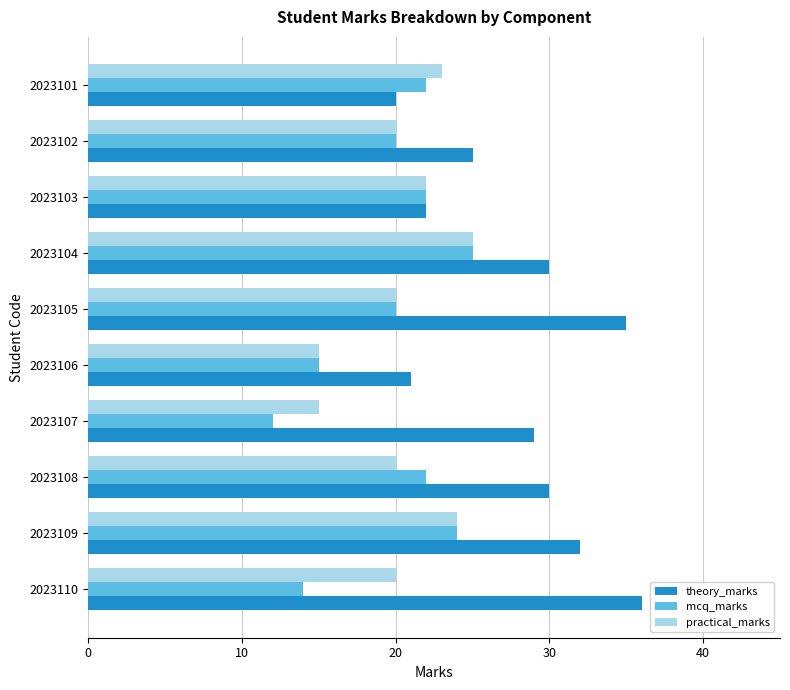

At 2023108, list the series in order from smallest to largest.

practical_marks, mcq_marks, theory_marks